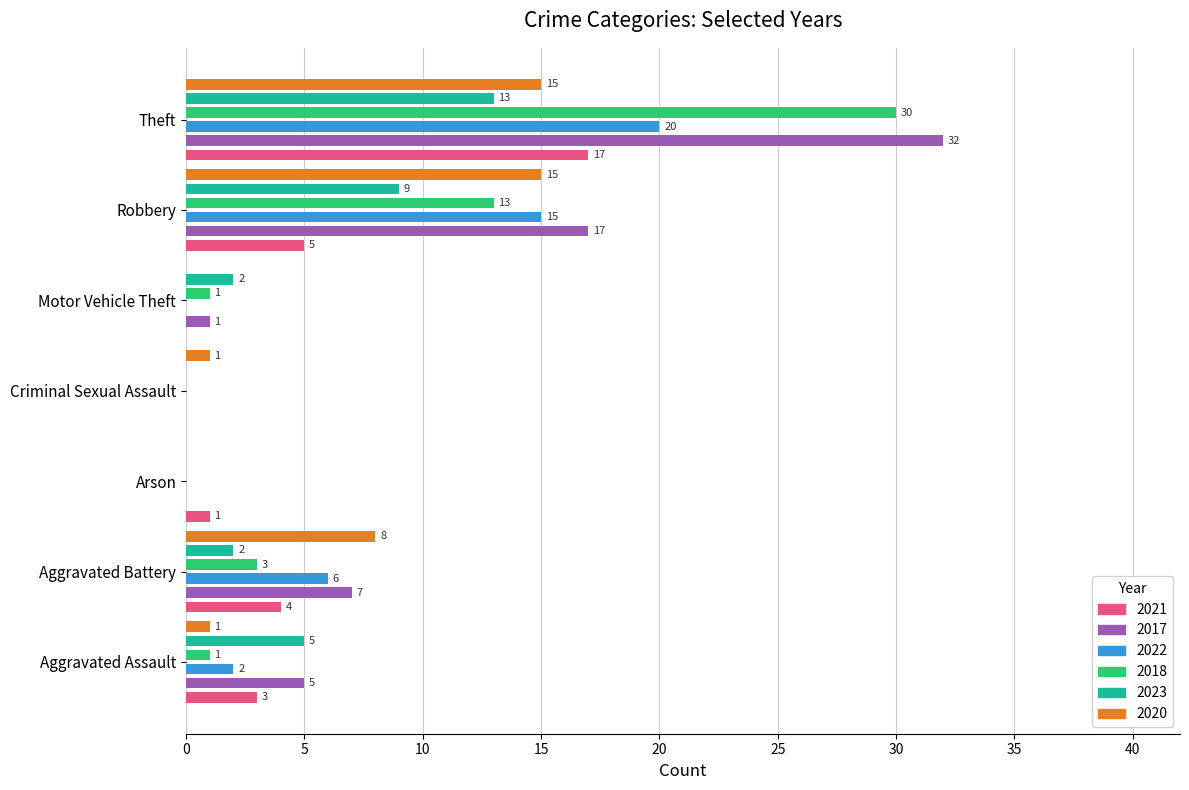

How many 2023 values are between 0 and 9?

6